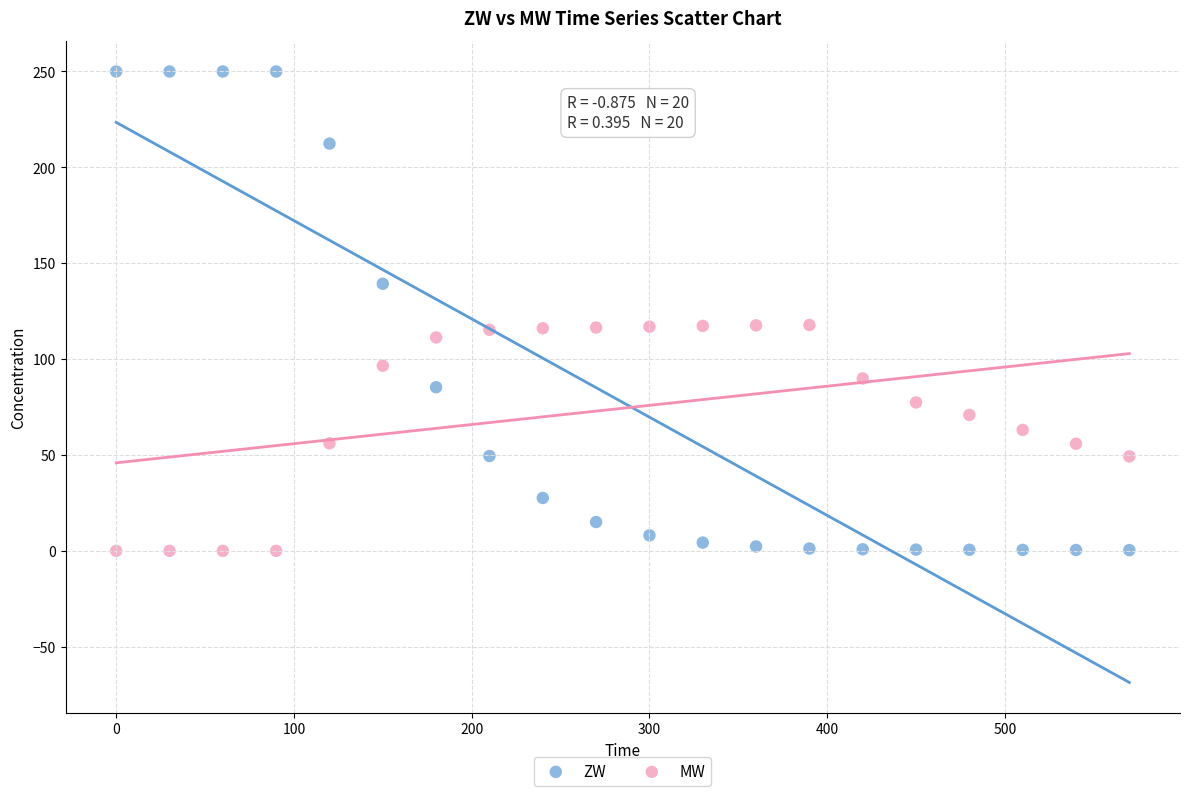

What is the X range (max minus min) for the scatter plot?

570.0